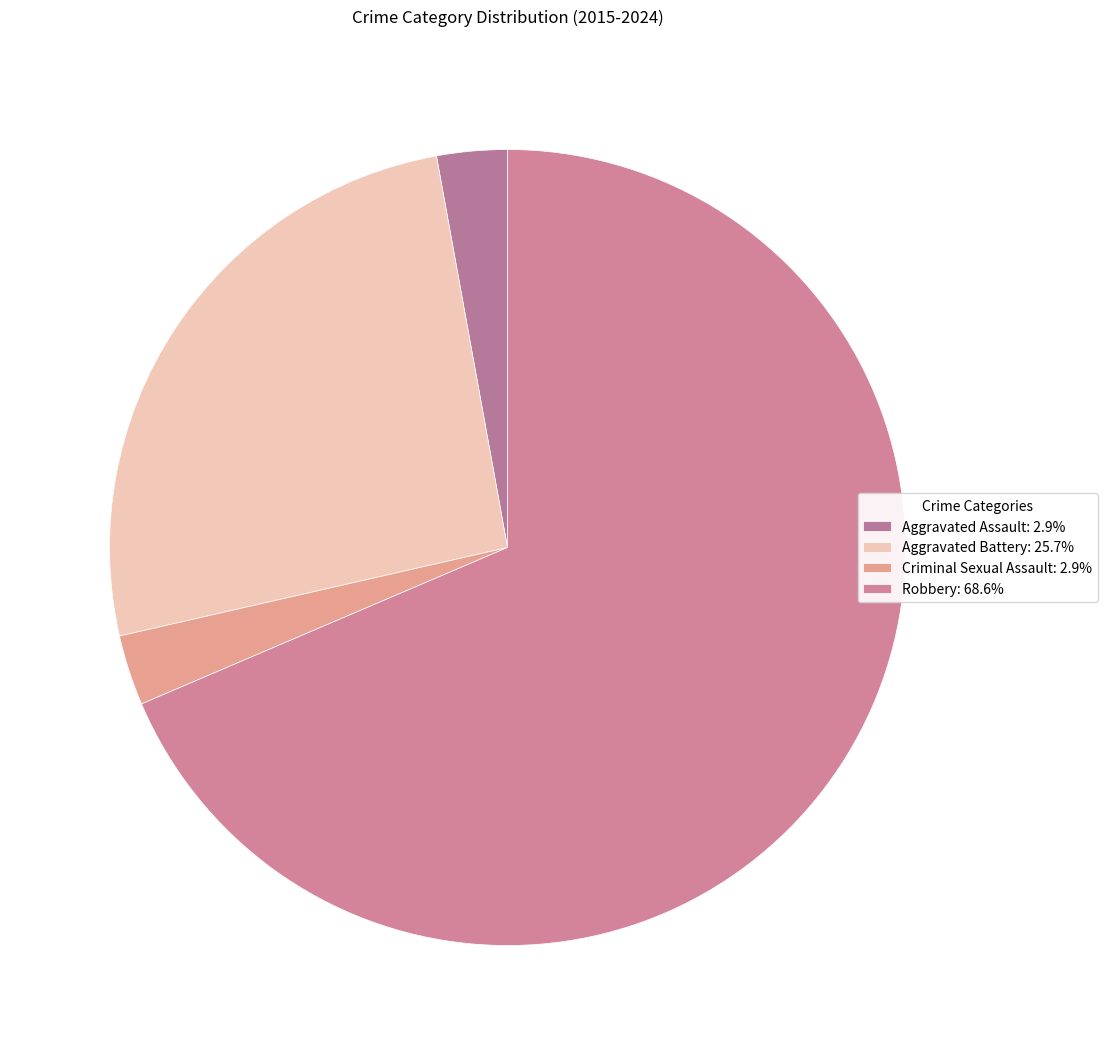

Which has a higher value, Aggravated Battery or Criminal Sexual Assault?

Aggravated Battery